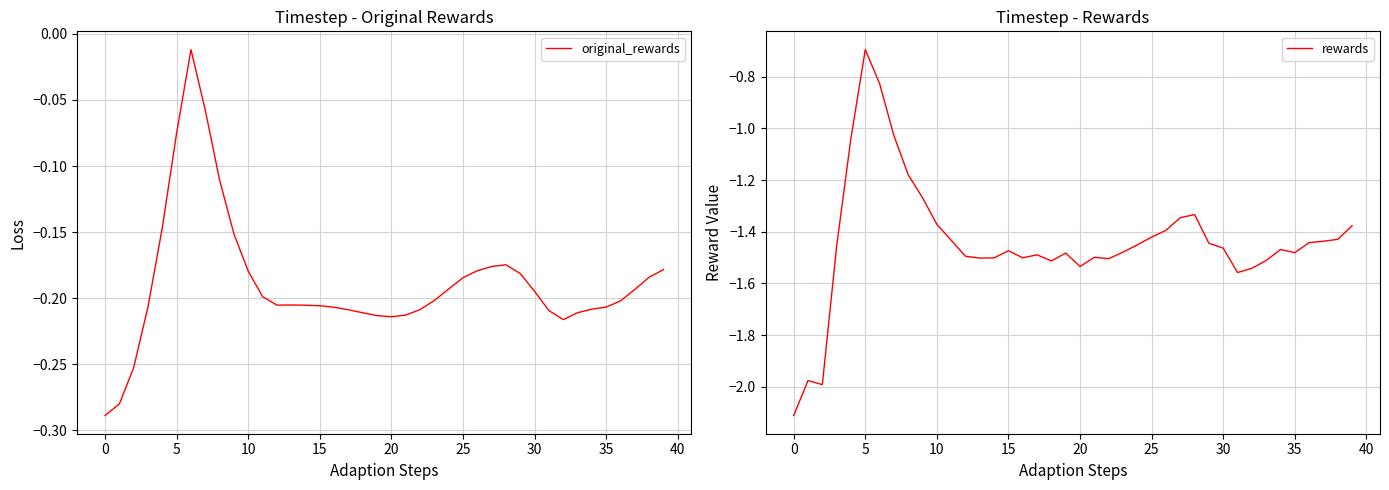

The value of rewards at 39 is -1.4. True or false?

True